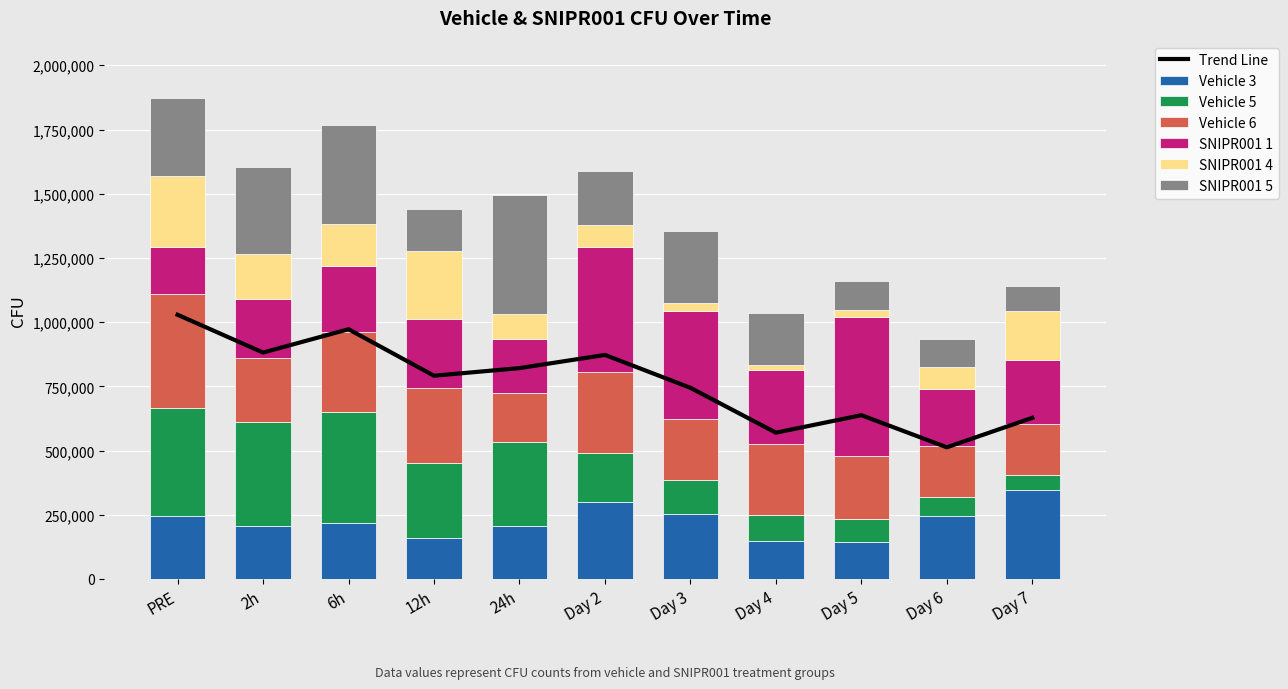

Rank the categories by Vehicle 3 value from lowest to highest.

Day 5, Day 4, 12h, 24h, 2h, 6h, PRE, Day 6, Day 3, Day 2, Day 7